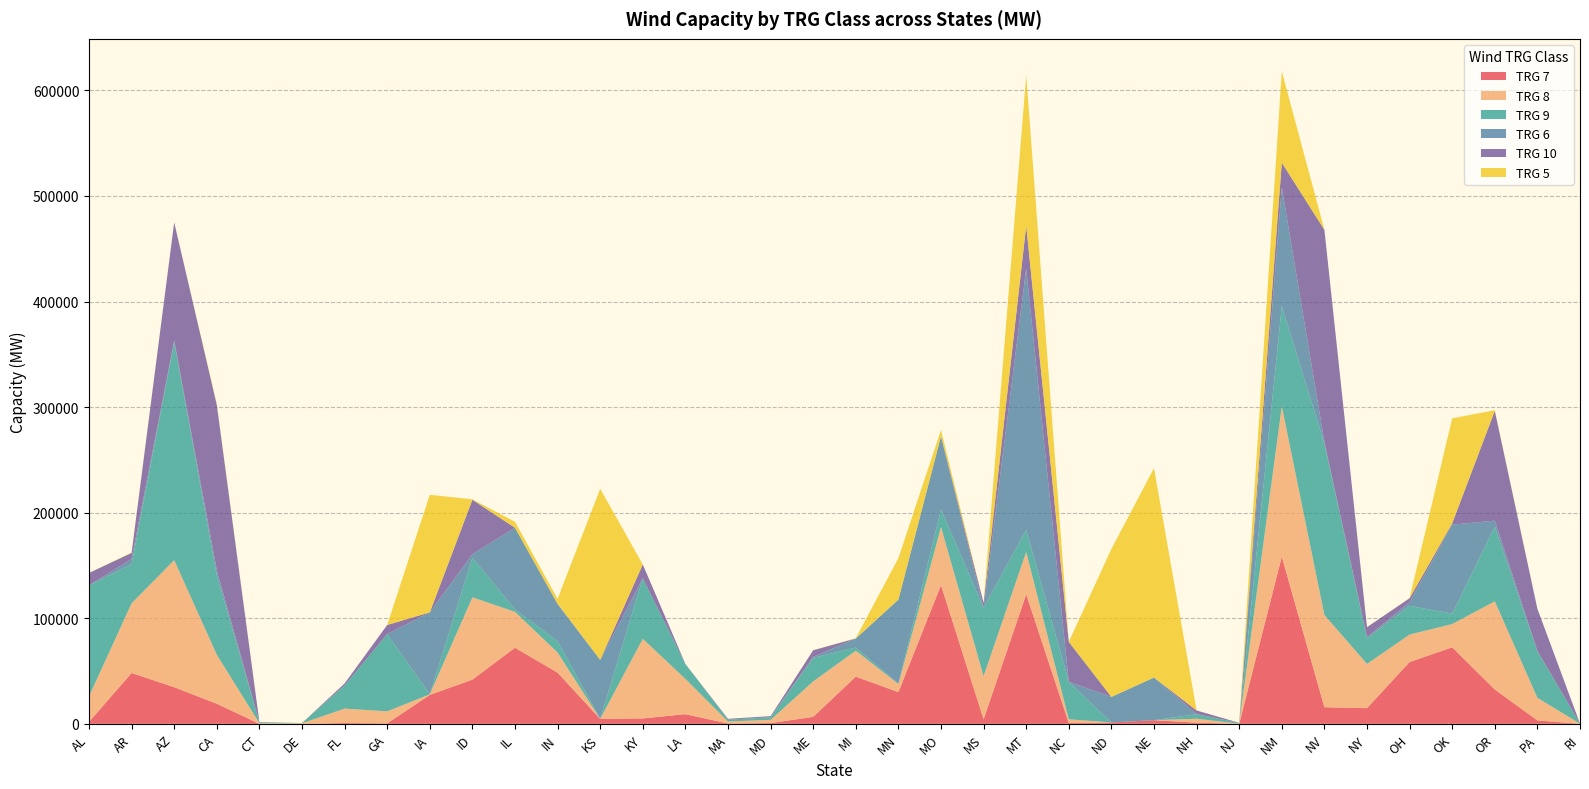

Reading right to left, list all the values displayed in this chart.

TRG 7: 0	3232	32516	72462	58531	14842	15743	158360	1	1124	3439	1291	806	122684	4375	131335	30041	44702	6579	722	311	9162	5128	4687	48453	72097	41862	27407	424	774	6	16	19020	34679	48185	1761
TRG 8: 146	21354	83529	22050	26020	41902	87372	142506	125	3733	0	0	3480	40167	40757	55094	7586	24577	33625	3046	1922	33370	75392	0	19072	34004	77921	552	11407	13626	522	539	46418	120345	65971	24172
TRG 9: 46	44168	70658	9893	27174	24189	162387	94740	700	4273	0	0	35348	20889	64740	16603	354	2976	22330	2420	1713	14193	57351	0	10688	2254	37556	17	73098	22006	227	885	75107	206319	37039	105097
TRG 6: 0	297	5746	84278	3437	1181	1486	112684	0	215	40414	24208	138	247609	0	69041	79661	8603	829	142	38	4	20	55912	35070	77347	3322	77613	49	0	0	0	5076	1750	4896	72
TRG 10: 0	39895	103991	1262	3810	9437	200946	23194	119	3301	0	0	37839	40406	4667	467	0	0	6328	946	763	0	13065	0	400	3	51588	0	8657	1839	0	239	156550	111836	5811	11782
TRG 5: 0	0	655	99419	155	63	88	86457	0	12	198274	140152	18	142558	0	5815	39297	264	66	7	2	0	0	162006	4705	5645	427	111326	5	0	0	0	886	36	363	2